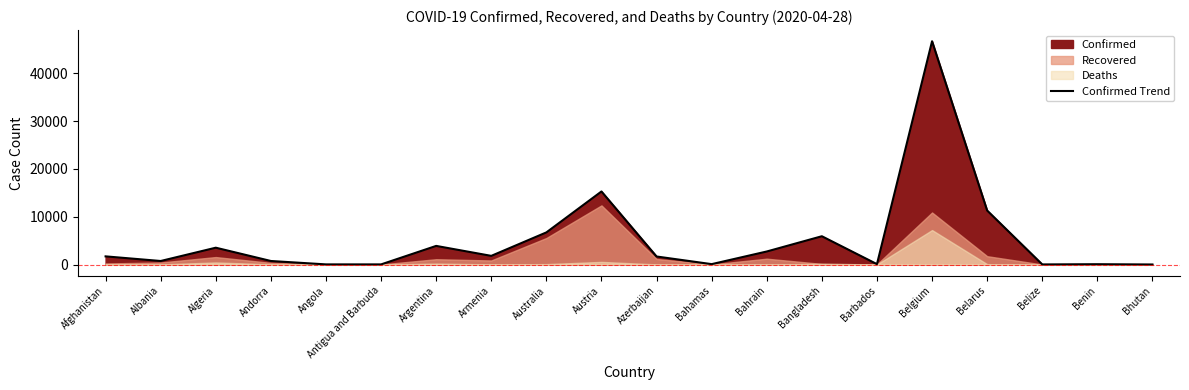

Where is the first local minimum?

Albania